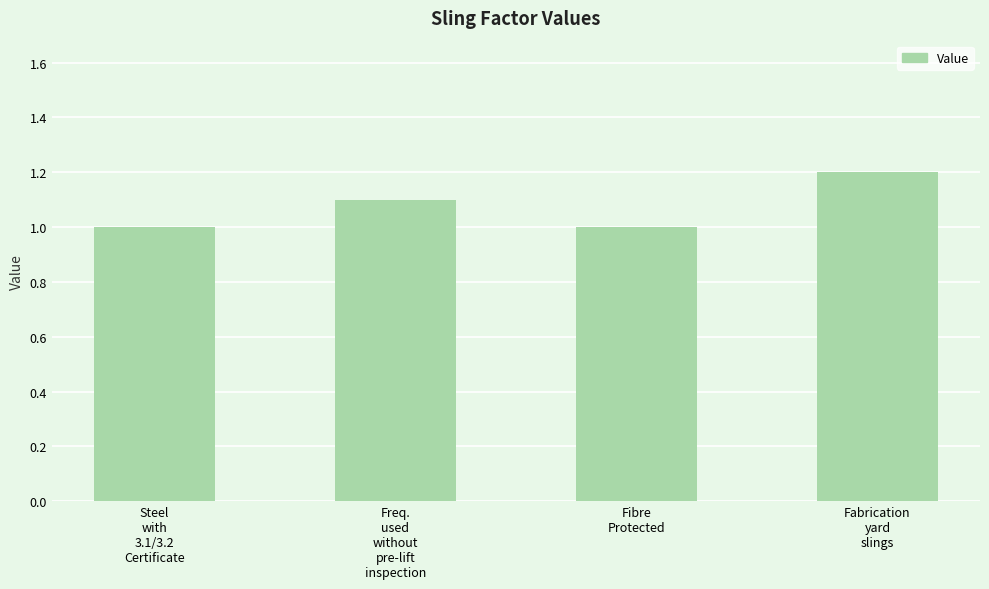

What is the average value?

1.1